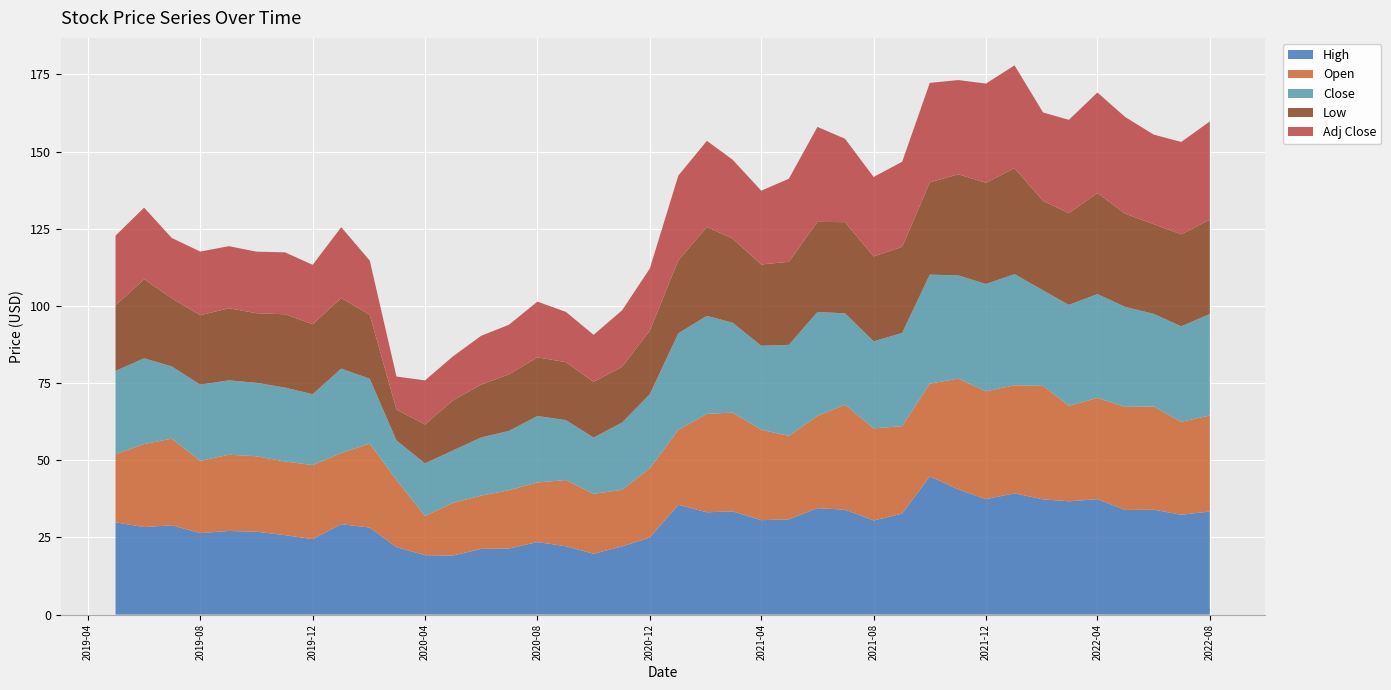

Reading left to right, what are all the values shown in this chart?

High: 2019-05-01=29.9	2019-06-01=28.4	2019-07-01=29.0	2019-08-01=26.4	2019-09-01=27.1	2019-10-01=26.9	2019-11-01=25.8	2019-12-01=24.5	2020-01-01=29.3	2020-02-01=28.2	2020-03-01=21.9	2020-04-01=19.2	2020-05-01=19.1	2020-06-01=21.3	2020-07-01=21.4	2020-08-01=23.5	2020-09-01=22.1	2020-10-01=19.7	2020-11-01=22.1	2020-12-01=25.0	2021-01-01=35.5	2021-02-01=33.2	2021-03-01=33.5	2021-04-01=30.6	2021-05-01=30.9	2021-06-01=34.5	2021-07-01=34.0	2021-08-01=30.5	2021-09-01=32.7	2021-10-01=44.8	2021-11-01=40.5	2021-12-01=37.4	2022-01-01=39.3	2022-02-01=37.3	2022-03-01=36.7	2022-04-01=37.4	2022-05-01=33.9	2022-06-01=34.0	2022-07-01=32.3	2022-08-01=33.4
Open: 2019-05-01=22.0	2019-06-01=26.9	2019-07-01=28.0	2019-08-01=23.4	2019-09-01=24.7	2019-10-01=24.5	2019-11-01=23.9	2019-12-01=24.0	2020-01-01=23.0	2020-02-01=27.2	2020-03-01=21.8	2020-04-01=12.7	2020-05-01=17.0	2020-06-01=17.2	2020-07-01=18.9	2020-08-01=19.3	2020-09-01=21.5	2020-10-01=19.5	2020-11-01=18.3	2020-12-01=22.5	2021-01-01=24.3	2021-02-01=31.9	2021-03-01=32.0	2021-04-01=29.3	2021-05-01=27.0	2021-06-01=29.9	2021-07-01=34.0	2021-08-01=29.9	2021-09-01=28.4	2021-10-01=30.0	2021-11-01=35.9	2021-12-01=35.0	2022-01-01=35.0	2022-02-01=36.8	2022-03-01=31.0	2022-04-01=32.8	2022-05-01=33.4	2022-06-01=33.5	2022-07-01=30.1	2022-08-01=31.1
Close: 2019-05-01=27.0	2019-06-01=27.8	2019-07-01=23.4	2019-08-01=24.7	2019-09-01=24.1	2019-10-01=23.8	2019-11-01=24.0	2019-12-01=23.0	2020-01-01=27.4	2020-02-01=21.0	2020-03-01=12.8	2020-04-01=17.0	2020-05-01=17.0	2020-06-01=18.9	2020-07-01=19.2	2020-08-01=21.5	2020-09-01=19.4	2020-10-01=18.2	2020-11-01=21.9	2020-12-01=24.0	2021-01-01=31.3	2021-02-01=31.8	2021-03-01=29.1	2021-04-01=27.2	2021-05-01=29.5	2021-06-01=33.7	2021-07-01=29.6	2021-08-01=28.2	2021-09-01=30.2	2021-10-01=35.3	2021-11-01=33.5	2021-12-01=34.8	2022-01-01=36.0	2022-02-01=31.0	2022-03-01=32.7	2022-04-01=33.7	2022-05-01=32.4	2022-06-01=30.0	2022-07-01=31.0	2022-08-01=32.9
Low: 2019-05-01=21.3	2019-06-01=25.6	2019-07-01=22.1	2019-08-01=22.5	2019-09-01=23.4	2019-10-01=22.5	2019-11-01=23.8	2019-12-01=22.7	2020-01-01=22.9	2020-02-01=20.7	2020-03-01=10.0	2020-04-01=12.6	2020-05-01=16.2	2020-06-01=17.1	2020-07-01=18.3	2020-08-01=19.0	2020-09-01=18.8	2020-10-01=18.0	2020-11-01=18.0	2020-12-01=20.6	2021-01-01=23.6	2021-02-01=28.8	2021-03-01=27.2	2021-04-01=26.4	2021-05-01=26.9	2021-06-01=29.2	2021-07-01=29.5	2021-08-01=27.5	2021-09-01=27.9	2021-10-01=29.9	2021-11-01=32.8	2021-12-01=32.8	2022-01-01=34.3	2022-02-01=29.0	2022-03-01=29.7	2022-04-01=32.8	2022-05-01=30.2	2022-06-01=29.0	2022-07-01=29.8	2022-08-01=30.5
Adj Close: 2019-05-01=22.5	2019-06-01=23.2	2019-07-01=19.5	2019-08-01=20.6	2019-09-01=20.1	2019-10-01=19.9	2019-11-01=20.1	2019-12-01=19.2	2020-01-01=22.9	2020-02-01=17.6	2020-03-01=10.7	2020-04-01=14.3	2020-05-01=14.2	2020-06-01=15.8	2020-07-01=16.1	2020-08-01=18.1	2020-09-01=16.3	2020-10-01=15.2	2020-11-01=18.3	2020-12-01=20.1	2021-01-01=27.5	2021-02-01=27.9	2021-03-01=25.6	2021-04-01=23.9	2021-05-01=26.9	2021-06-01=30.8	2021-07-01=27.0	2021-08-01=25.7	2021-09-01=27.6	2021-10-01=32.2	2021-11-01=30.5	2021-12-01=32.1	2022-01-01=33.3	2022-02-01=28.6	2022-03-01=30.2	2022-04-01=32.6	2022-05-01=31.3	2022-06-01=29.0	2022-07-01=29.9	2022-08-01=31.8